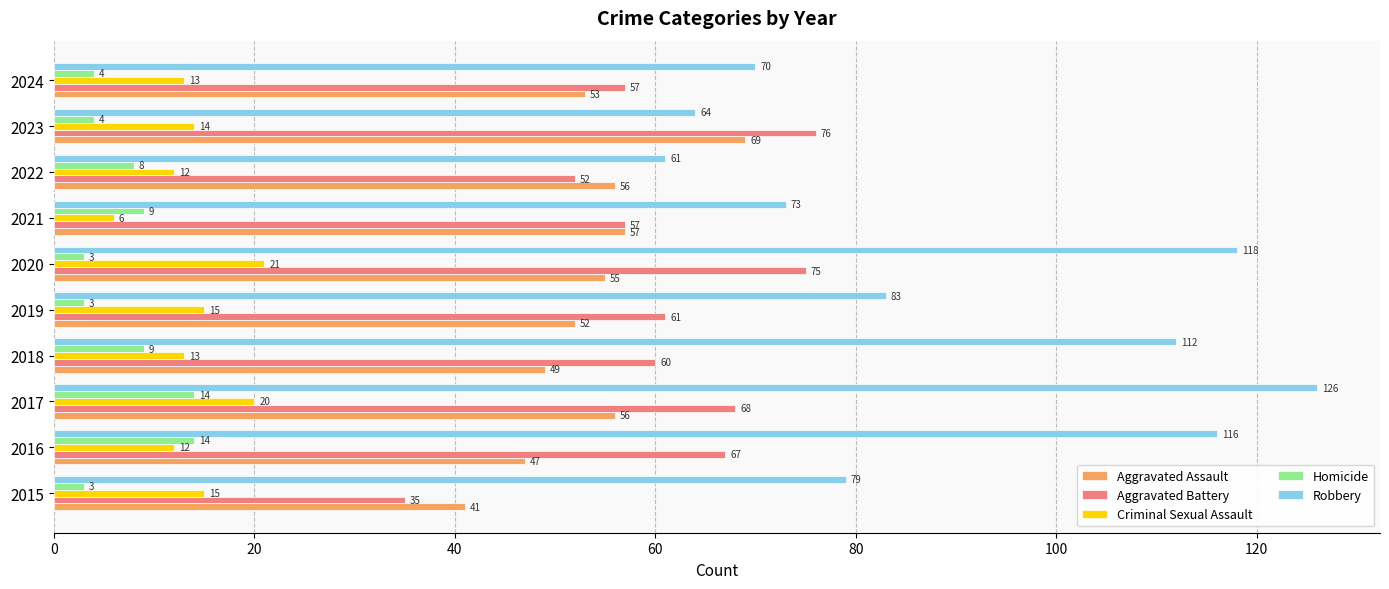

What is the total value across all series at 2022?

189